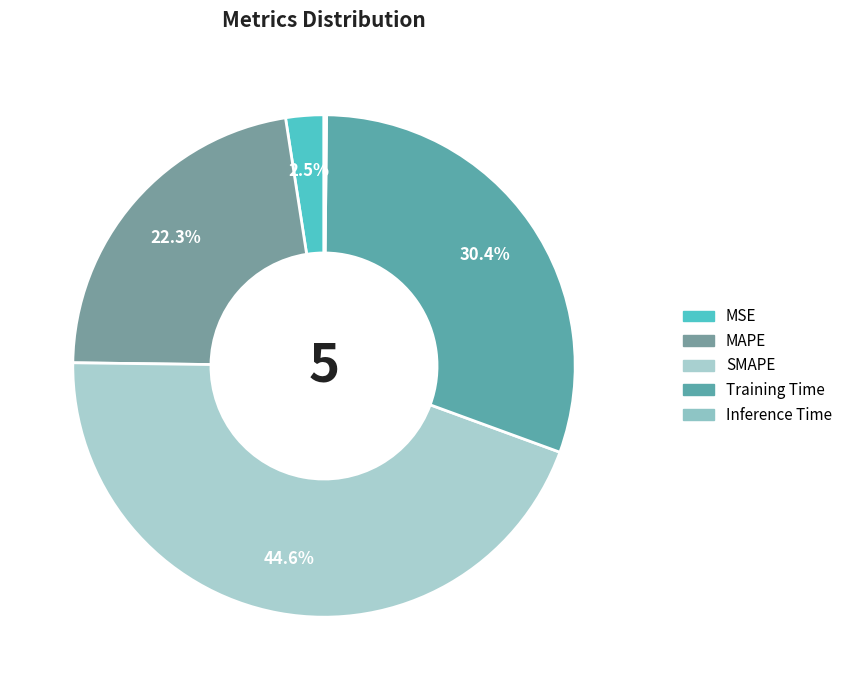

To the nearest percent, what is the combined percentage of MSE and Inference Time?

3%